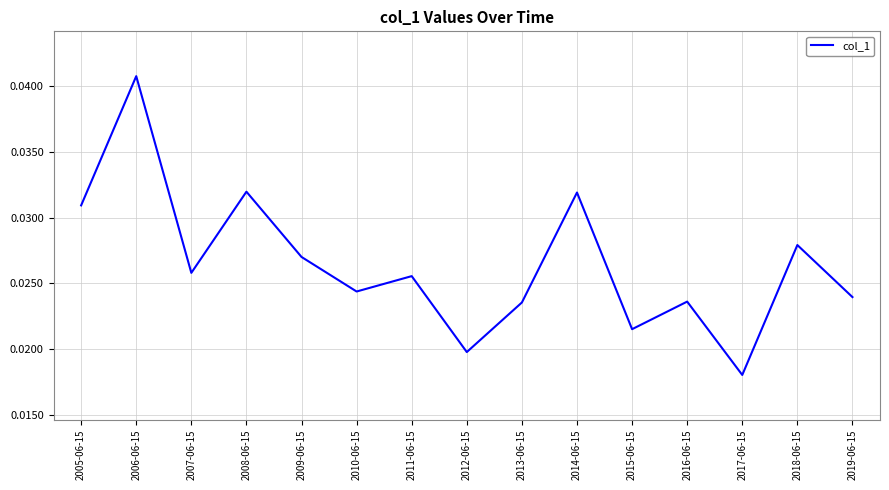

The chart shows a value of 0.1 at 2006-06-15. True or false?

False